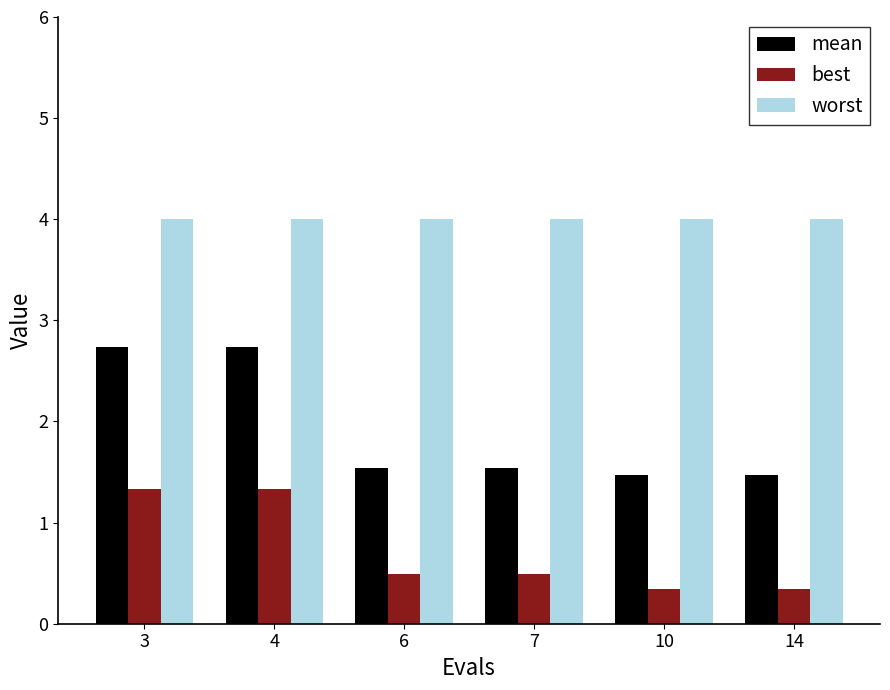

True or false: best has a value of 0.6 at 14.

False